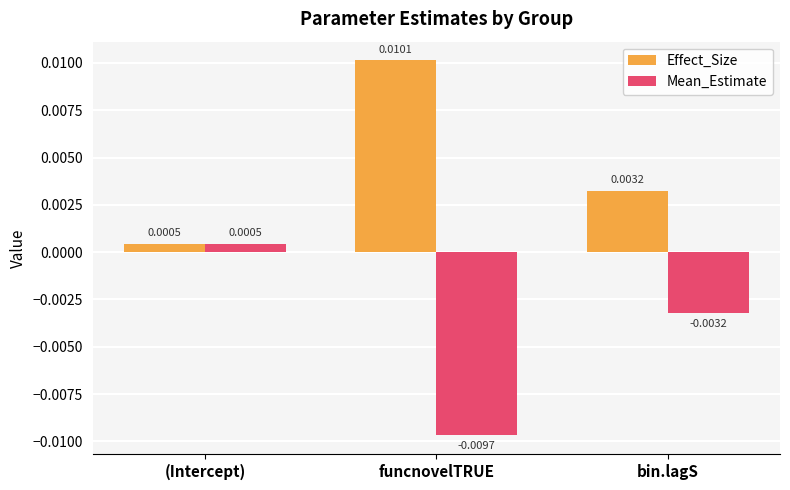

At how many categories does at least one series exceed 0?

3